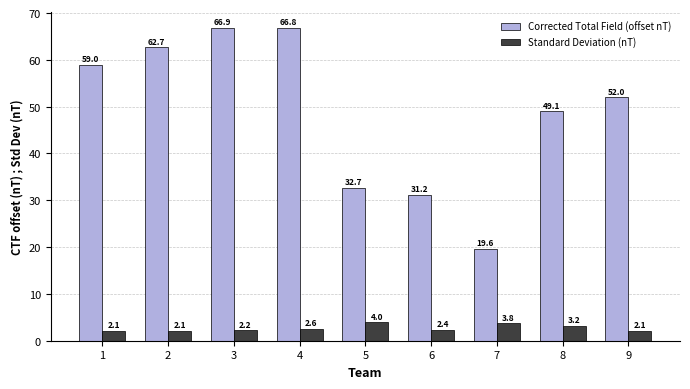

What are all the series names shown in the legend?

Corrected Total Field (offset nT), Standard Deviation (nT)